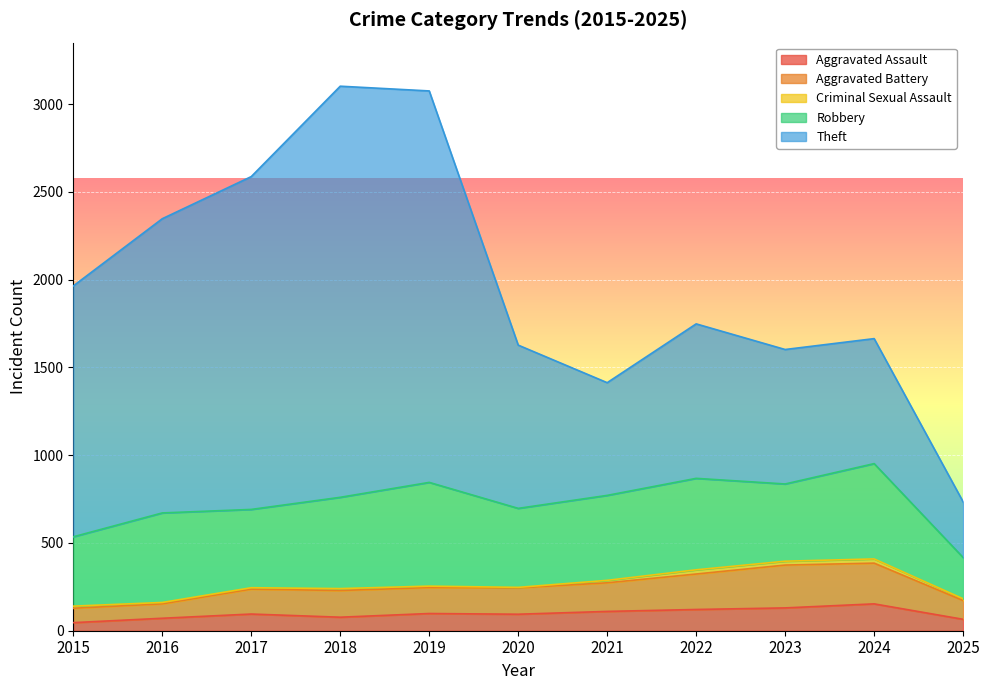

Which series changed the most between 2021 and 2024?

Theft